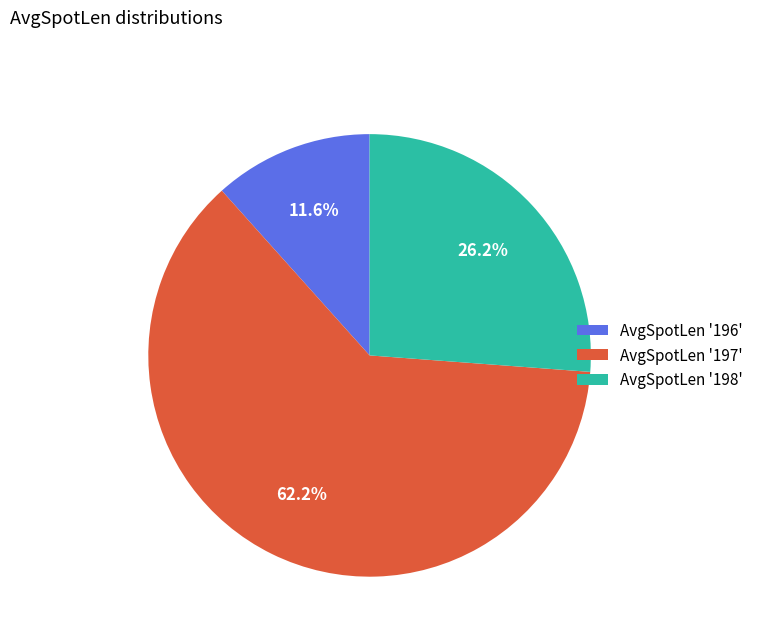

Count the number of slices in the pie.

3